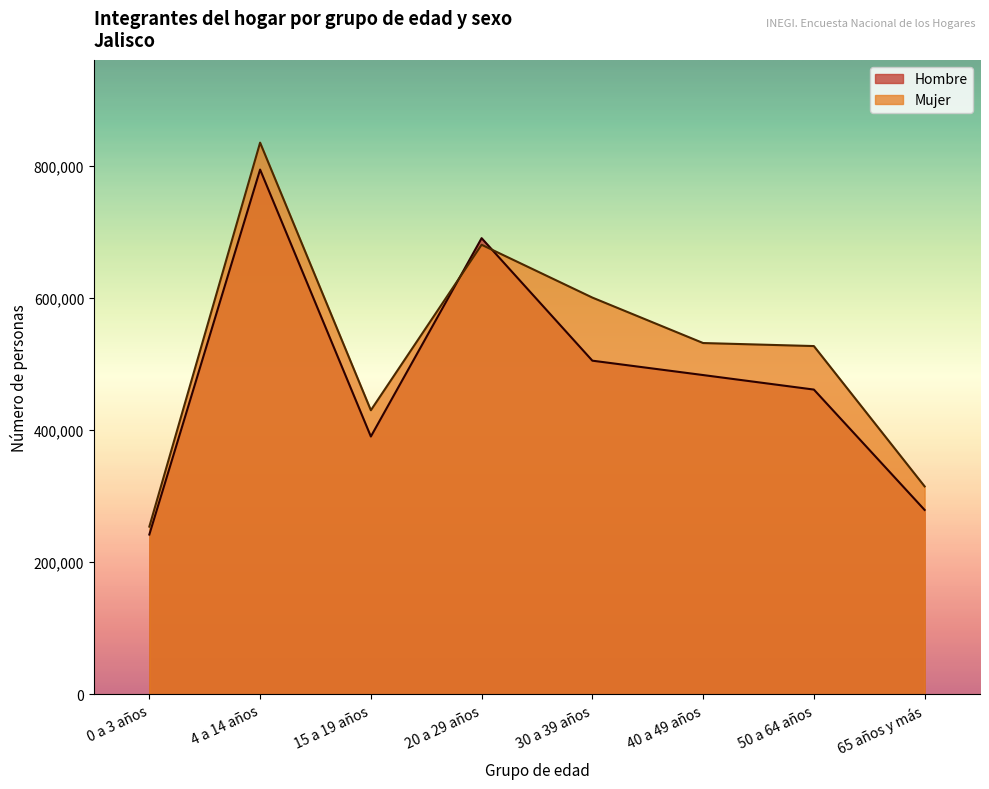

Reading left to right, transcribe all the data shown in this chart.

Hombre: 0 a 3 años=242036	4 a 14 años=795013	15 a 19 años=390566	20 a 29 años=691105	30 a 39 años=505477	40 a 49 años=483696	50 a 64 años=461698	65 años y más=279318
Mujer: 0 a 3 años=254080	4 a 14 años=835840	15 a 19 años=430385	20 a 29 años=681101	30 a 39 años=601079	40 a 49 años=532208	50 a 64 años=527617	65 años y más=314998